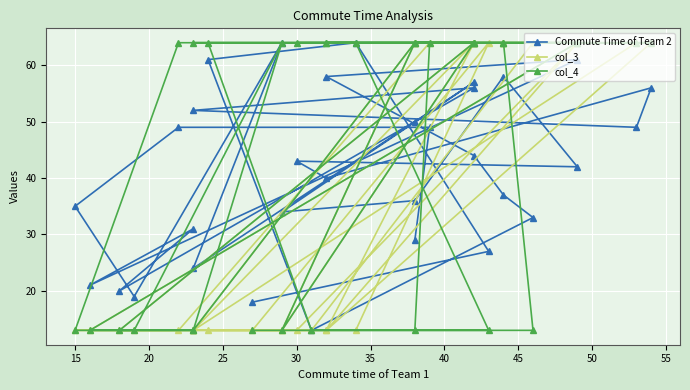

Which series ends up on top after the final intersection of col_4 and Commute Time of Team 2?

Commute Time of Team 2